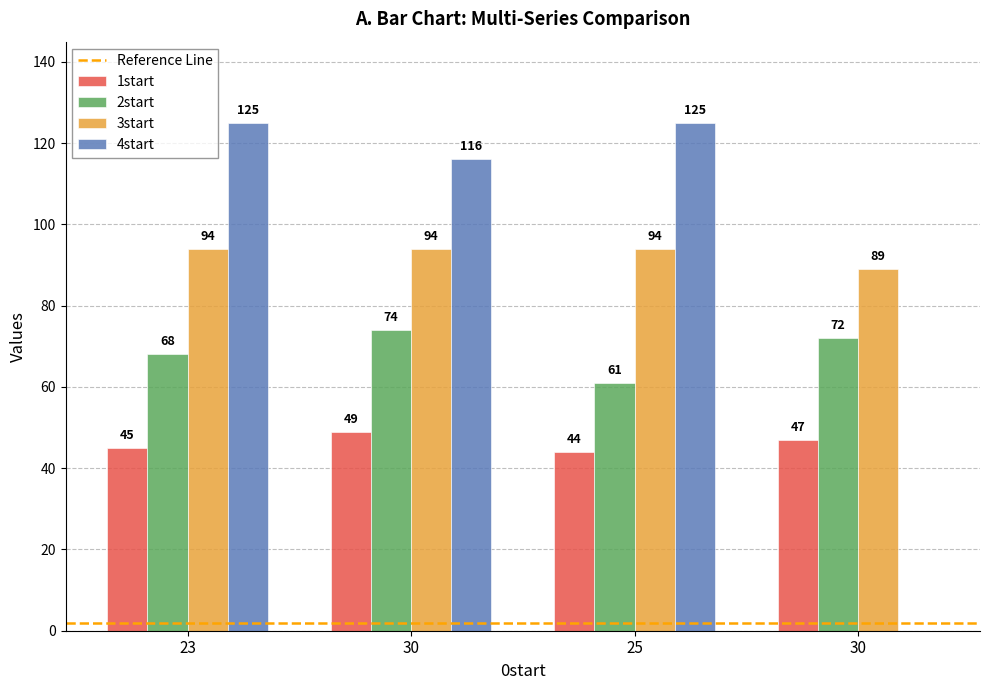

Are the bars horizontal?

No